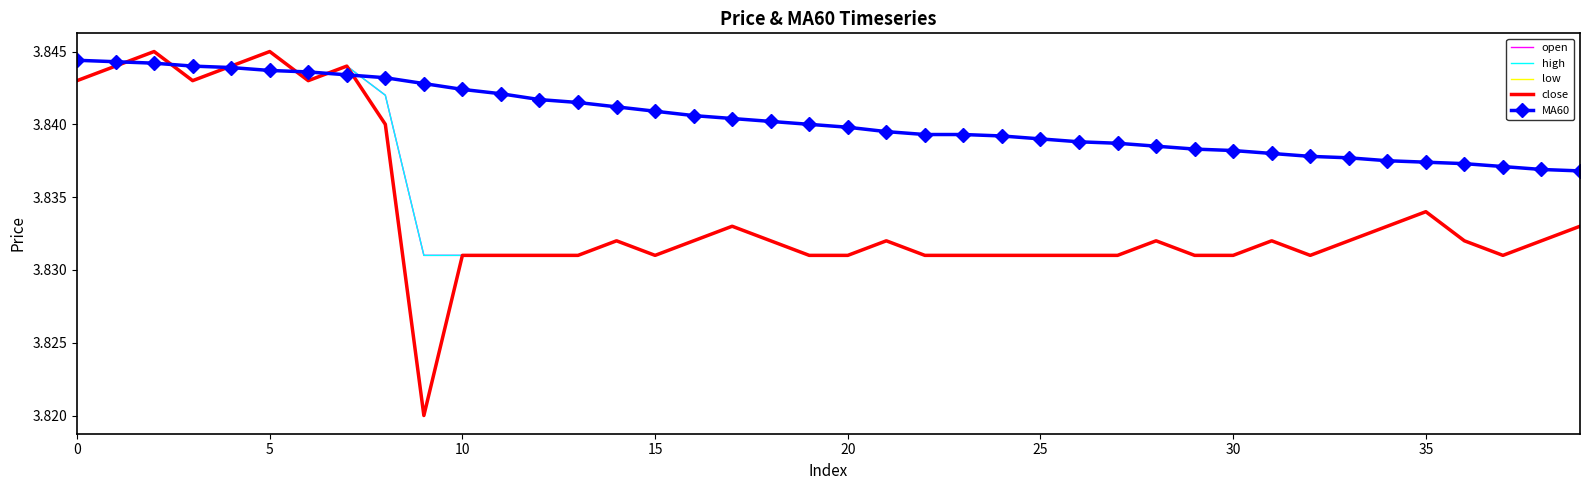

How many times do high and MA60 cross each other?

6